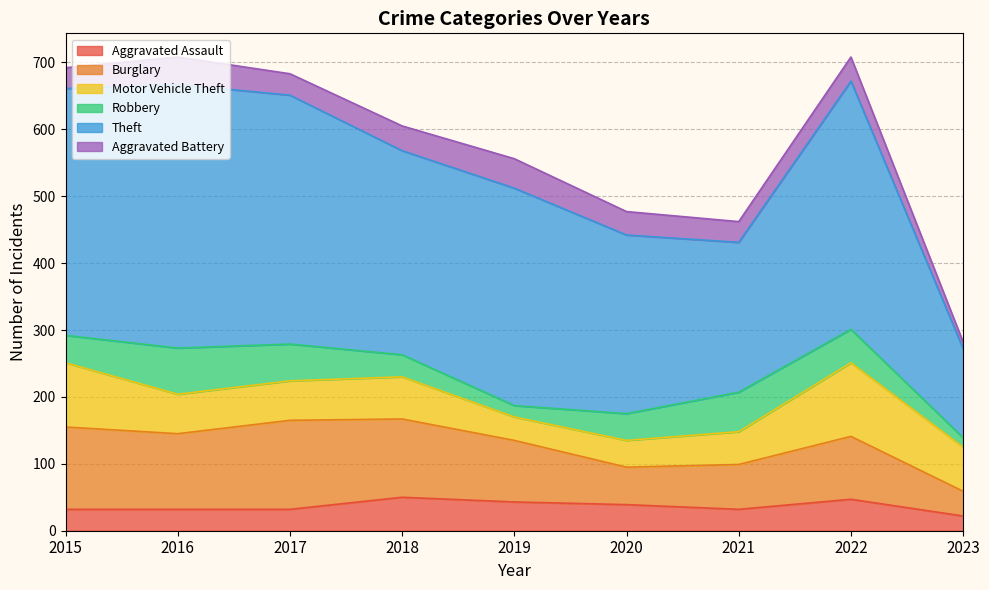

Is it true that Burglary equals 10 at 2023?

False